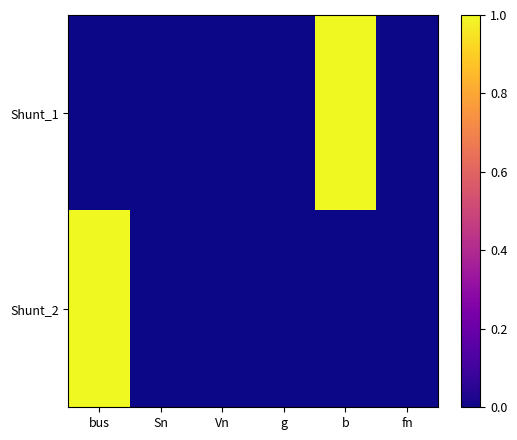

Reading left to right, what are all the values shown in this chart?

Shunt_1: bus=0.0	Sn=0.0	Vn=0.0	g=0.0	b=1.0	fn=0.0
Shunt_2: bus=1.0	Sn=0.0	Vn=0.0	g=0.0	b=0.0	fn=0.0